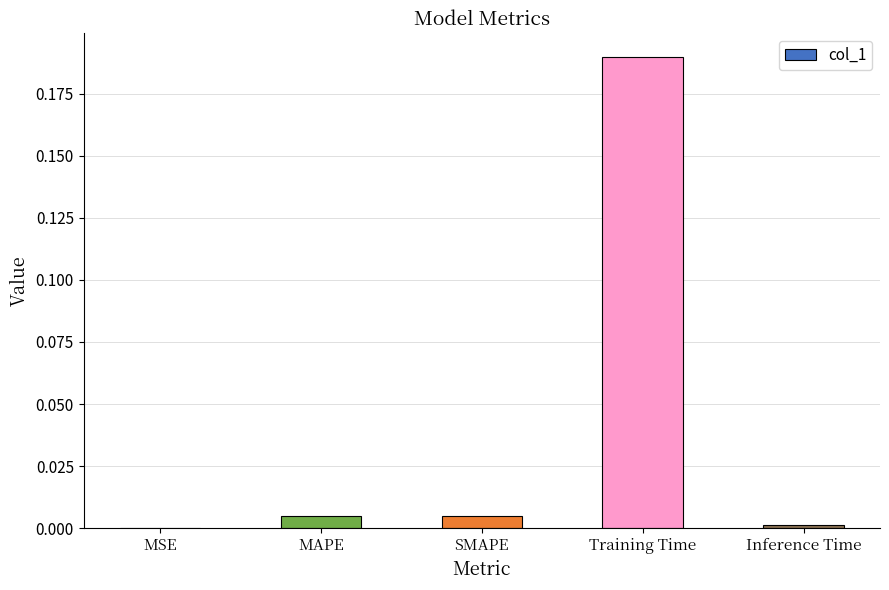

Does the chart contain stacked bars?

No